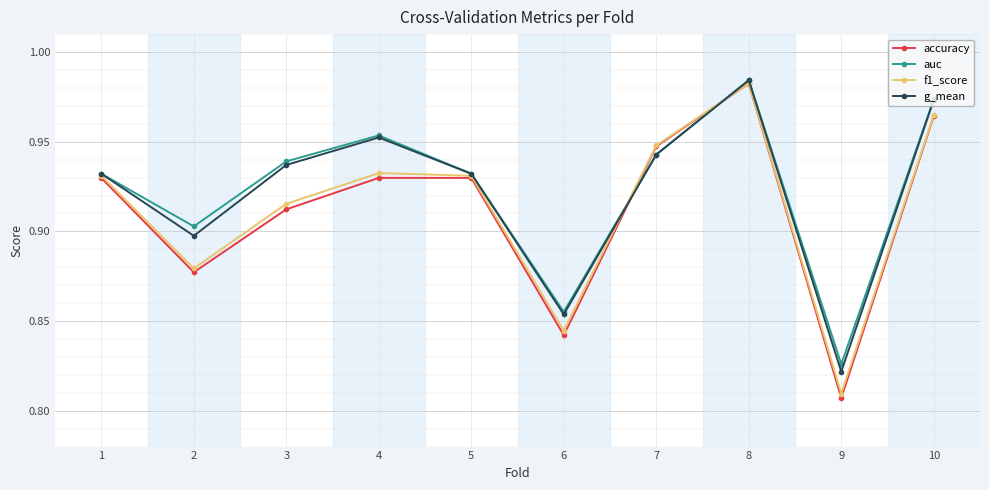

Which series ends up on top after the final intersection of accuracy and auc?

auc